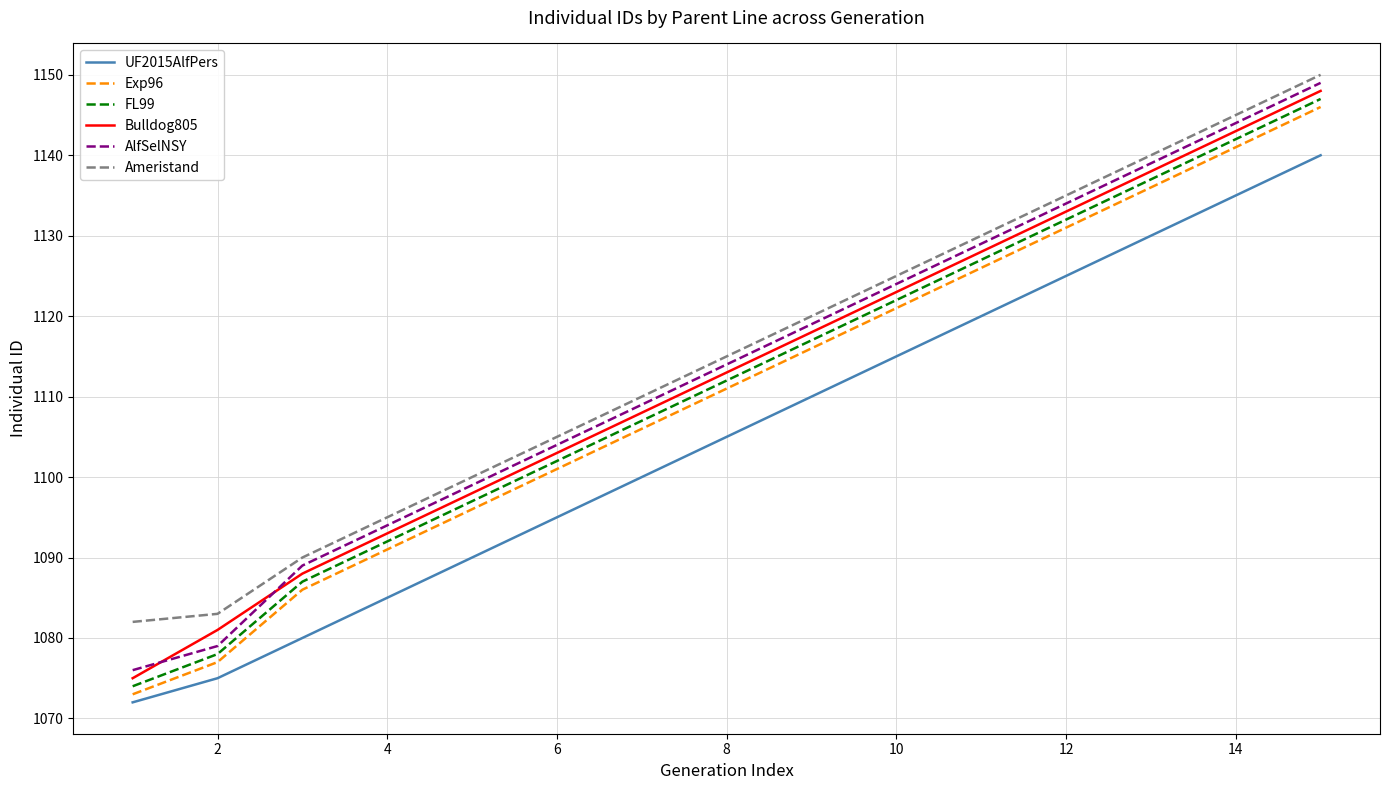

True or false: Exp96 and FL99 cross at least once.

False